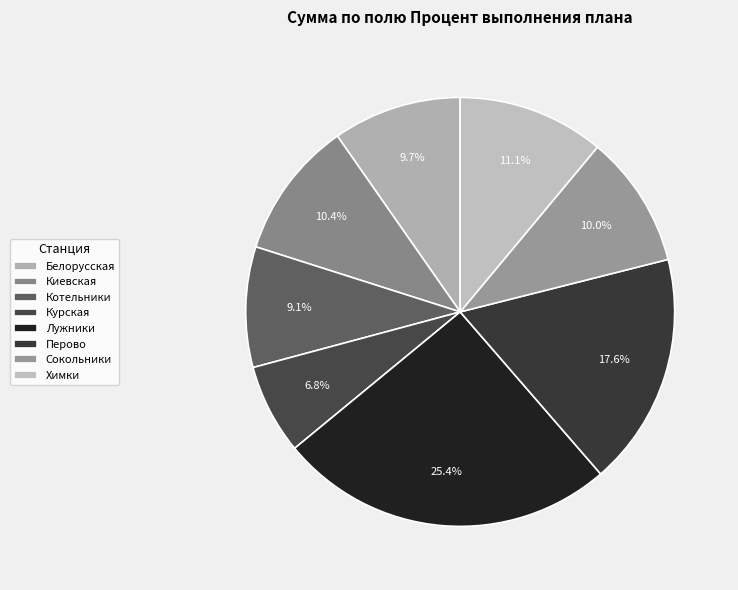

To the nearest percent, what is the average slice percentage?

12%